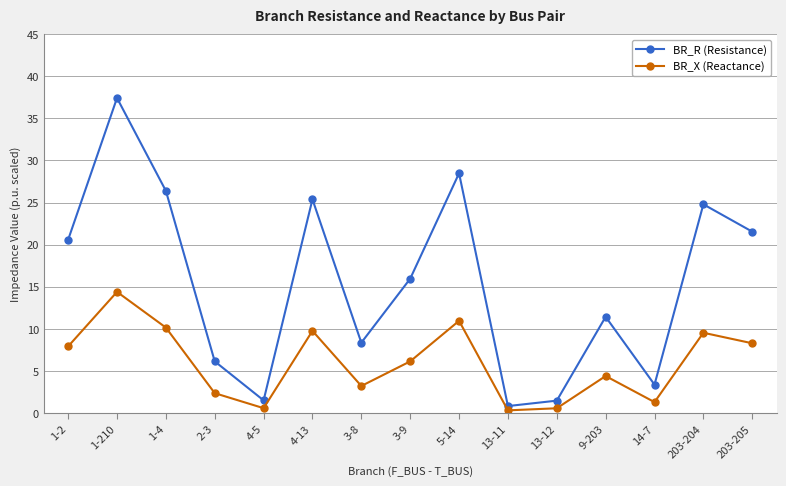

What position from the right is 203-205?

1